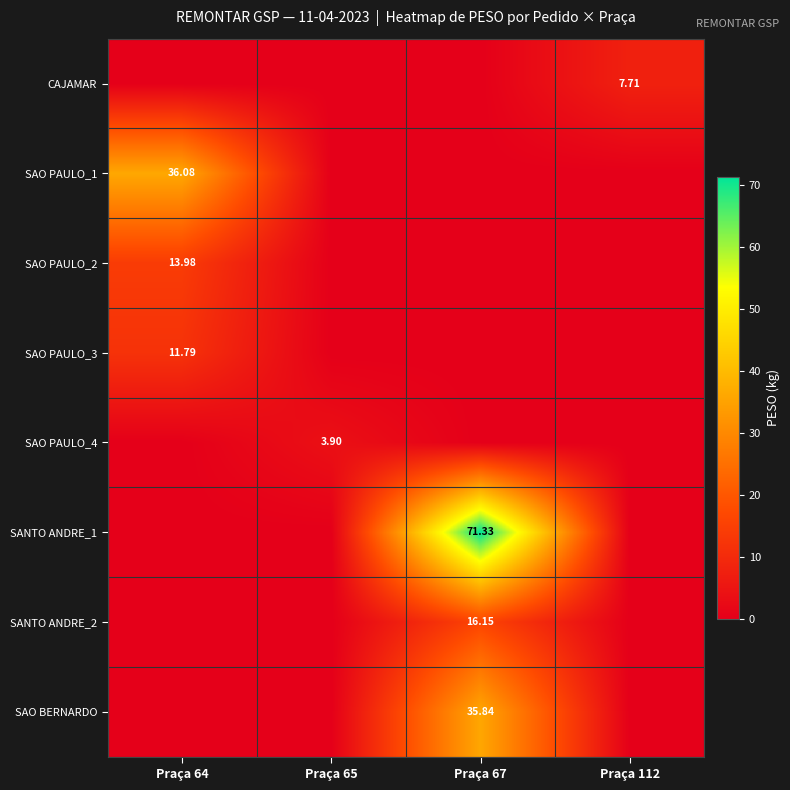

Rank the categories by SAO PAULO_4 value from highest to lowest.

Praça 65, Praça 64, Praça 67, Praça 112